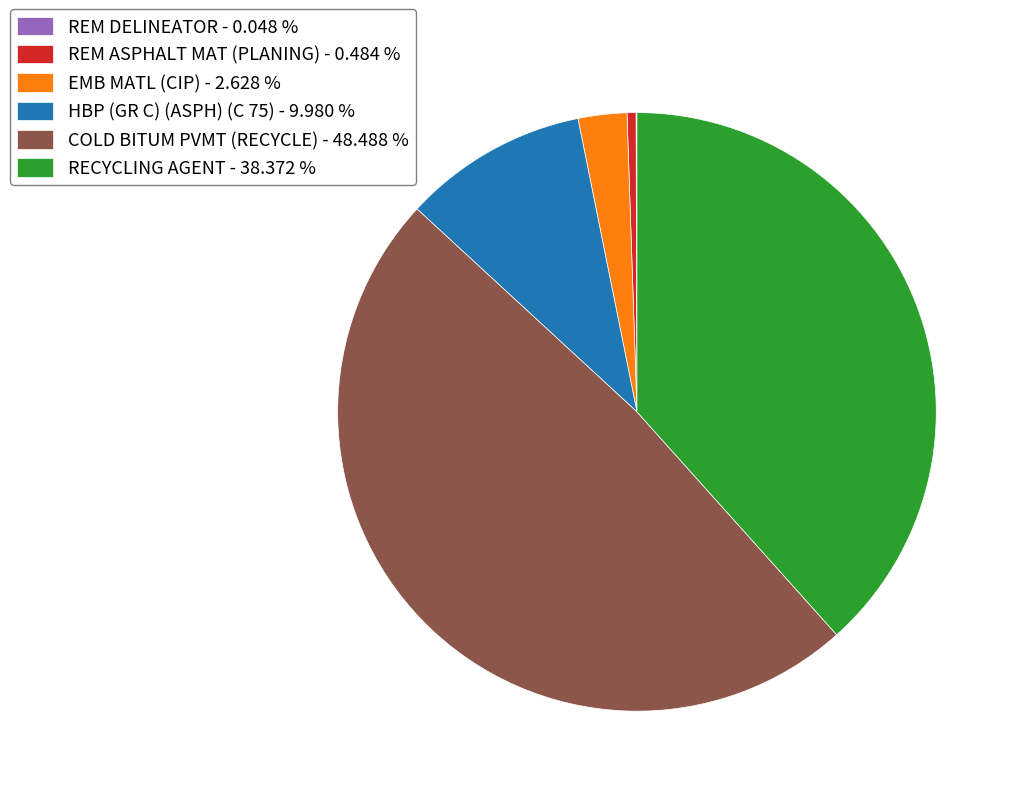

Which slice is the largest?

COLD BITUM PVMT (RECYCLE)